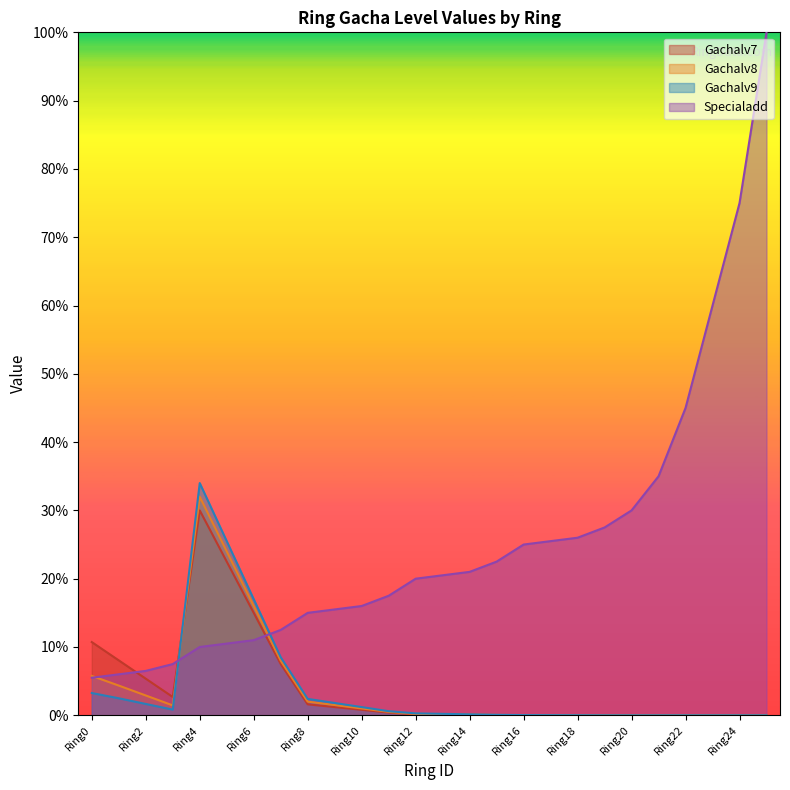

Reading left to right, transcribe all the data shown in this chart.

Gachalv7: 0.1	0.1	0.1	0.0	0.3	0.2	0.2	0.1	0.0	0.0	0.0	0.0	0.0	0.0	0.0	0.0	0.0	0.0	0.0	0.0	0.0	0.0	0.0	0.0	0.0	0.0
Gachalv8: 0.1	0.0	0.0	0.0	0.3	0.2	0.2	0.1	0.0	0.0	0.0	0.0	0.0	0.0	0.0	0.0	0.0	0.0	0.0	0.0	0.0	0.0	0.0	0.0	0.0	0.0
Gachalv9: 0.0	0.0	0.0	0.0	0.3	0.3	0.2	0.1	0.0	0.0	0.0	0.0	0.0	0.0	0.0	0.0	0.0	0.0	0.0	0.0	0.0	0.0	0.0	0.0	0.0	0.0
Specialadd: 0.1	0.1	0.1	0.1	0.1	0.1	0.1	0.1	0.1	0.2	0.2	0.2	0.2	0.2	0.2	0.2	0.2	0.3	0.3	0.3	0.3	0.3	0.5	0.6	0.8	1.0